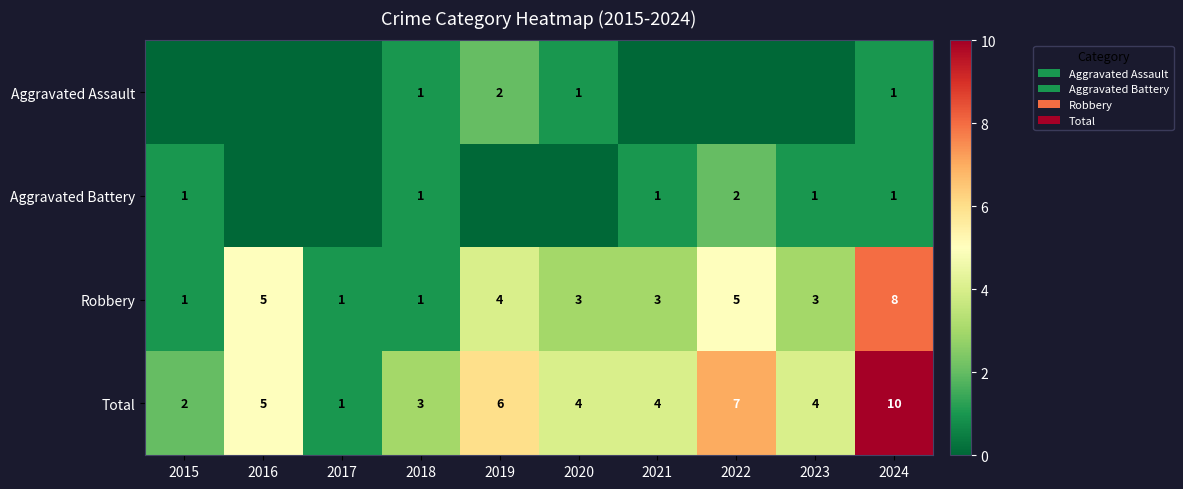

What is the total value across all series at 2020?

8